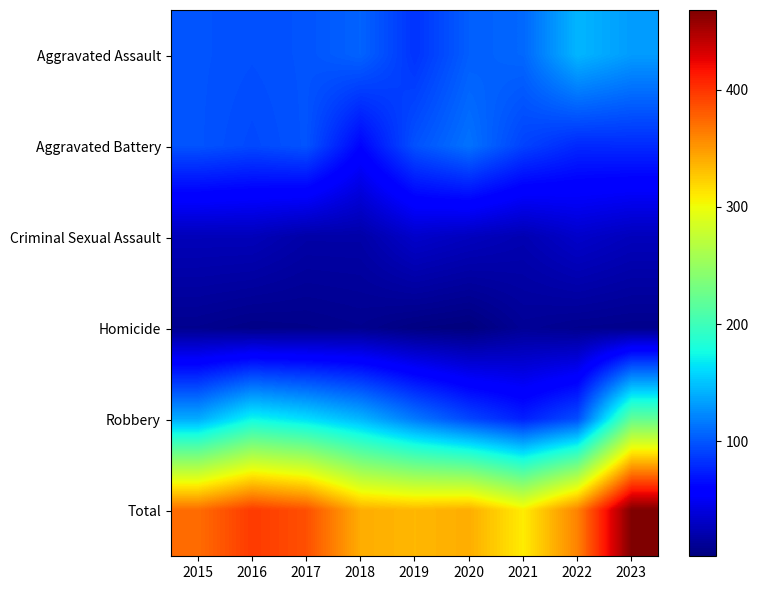

Between 2020 and 2022, which is larger?

2022